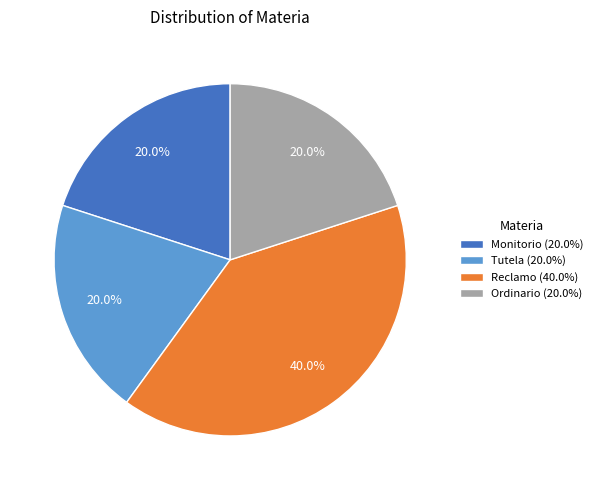

What percentage is the Reclamo slice, to the nearest percent?

40%